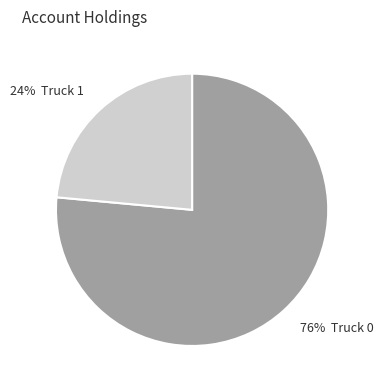

To the nearest percent, what is the average slice percentage?

50%